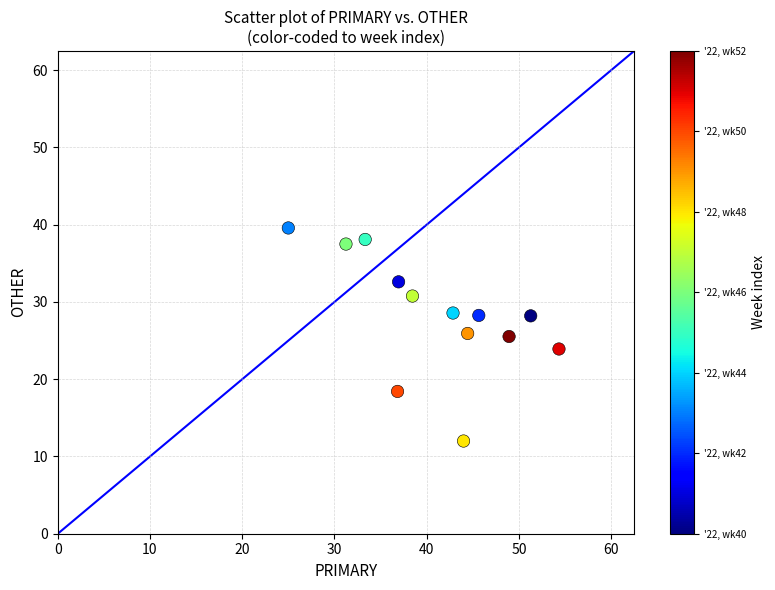

What is the range of X values (max minus min)?

29.3